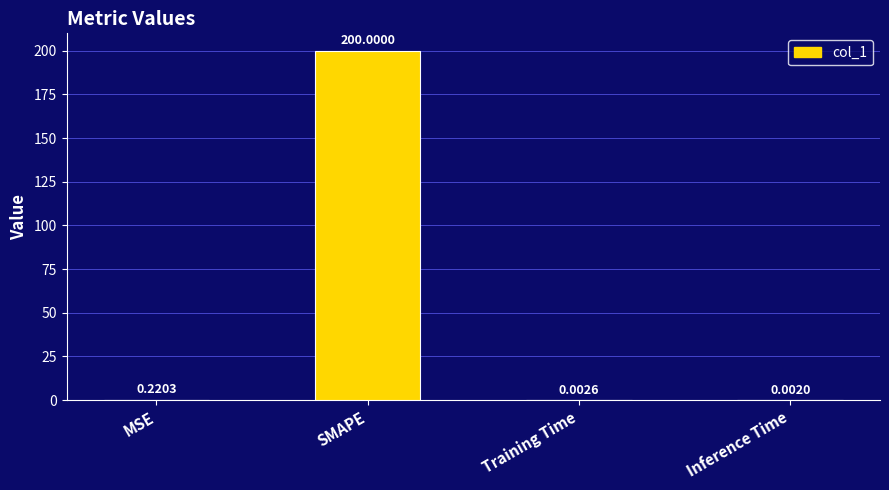

What is the sum of the values at SMAPE and Training Time?

200.0